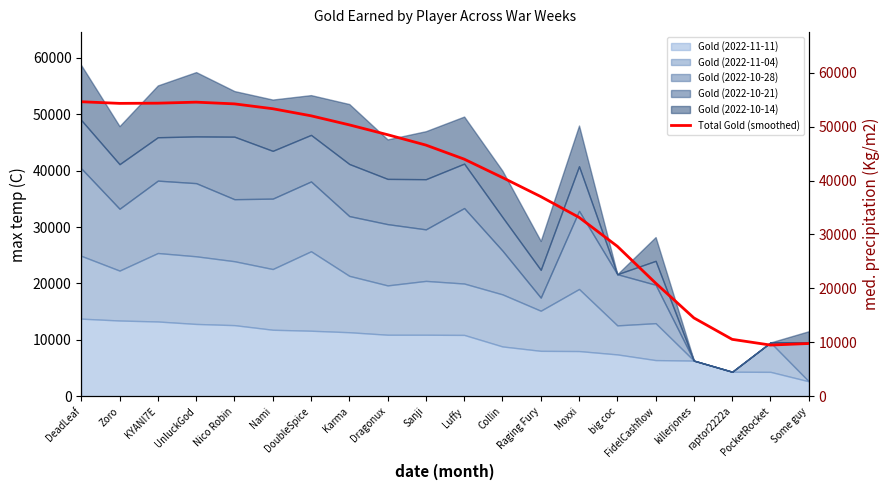

What is the sum of the values at Collin and PocketRocket?

50039.3